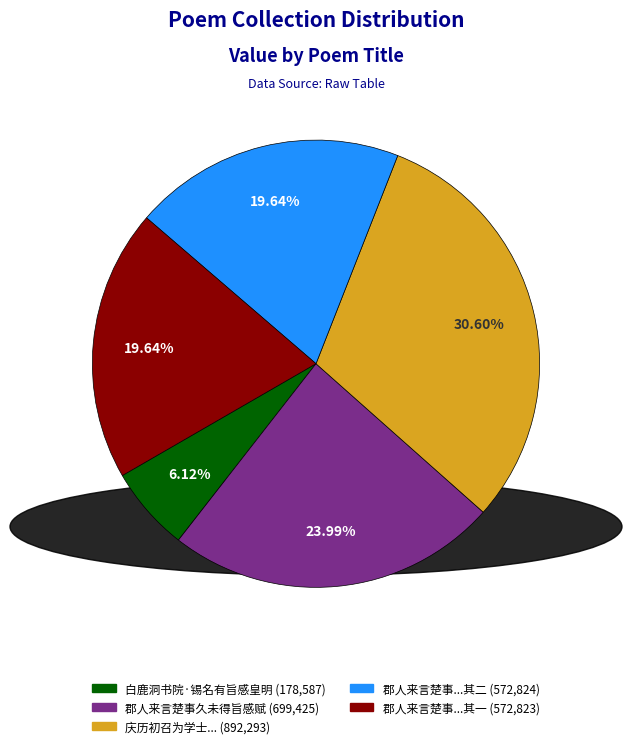

How many segments does this pie chart have?

5